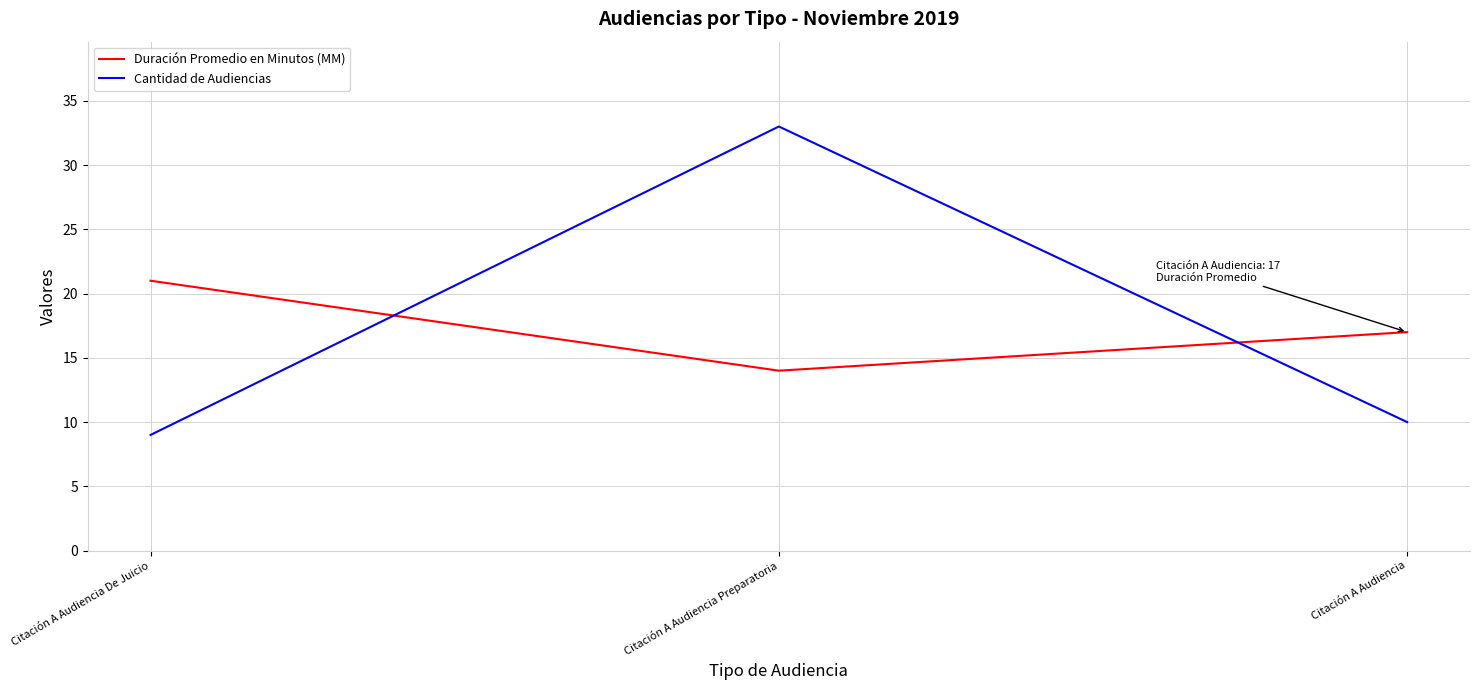

The value of Duración Promedio en Minutos (MM) at Citación A Audiencia De Juicio is 21. True or false?

True